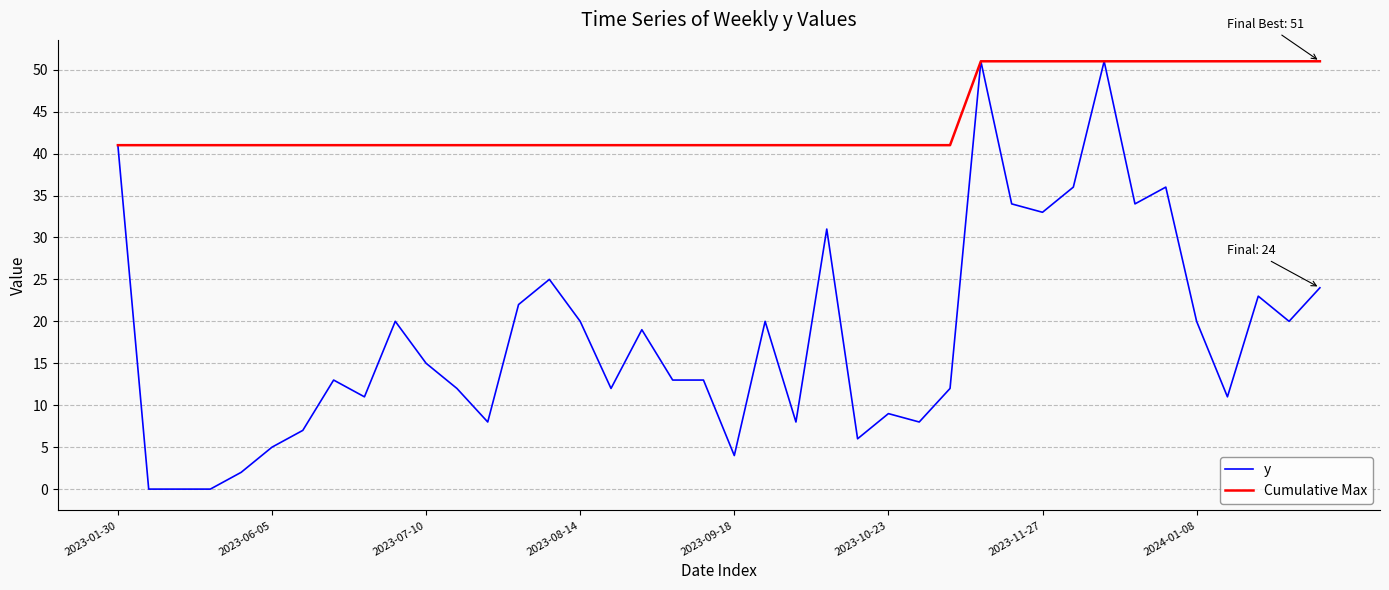

Rank the series by their average value, from highest to lowest.

Cumulative Max, y